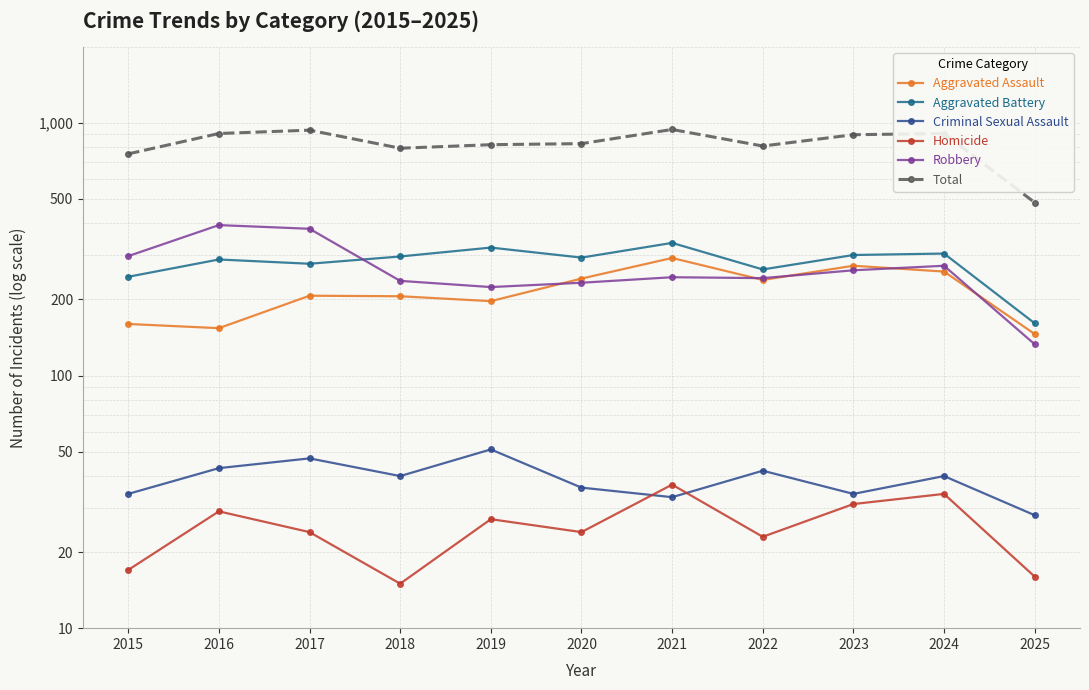

At which category does Aggravated Assault reach its first local valley?

2016